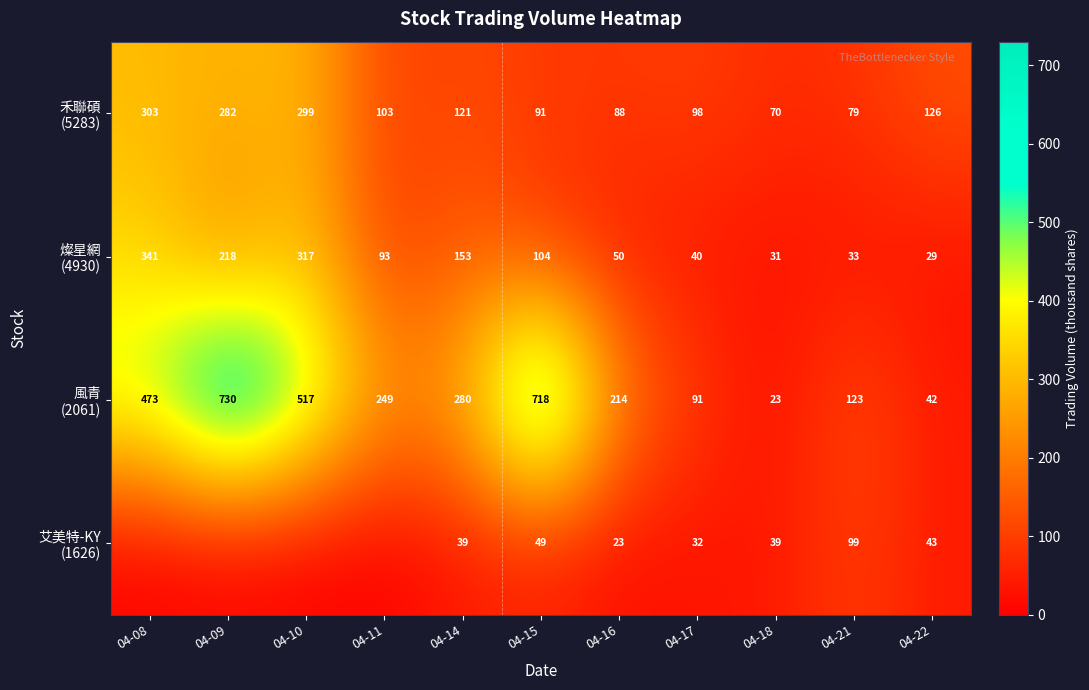

At how many categories does at least one series exceed 553?

2